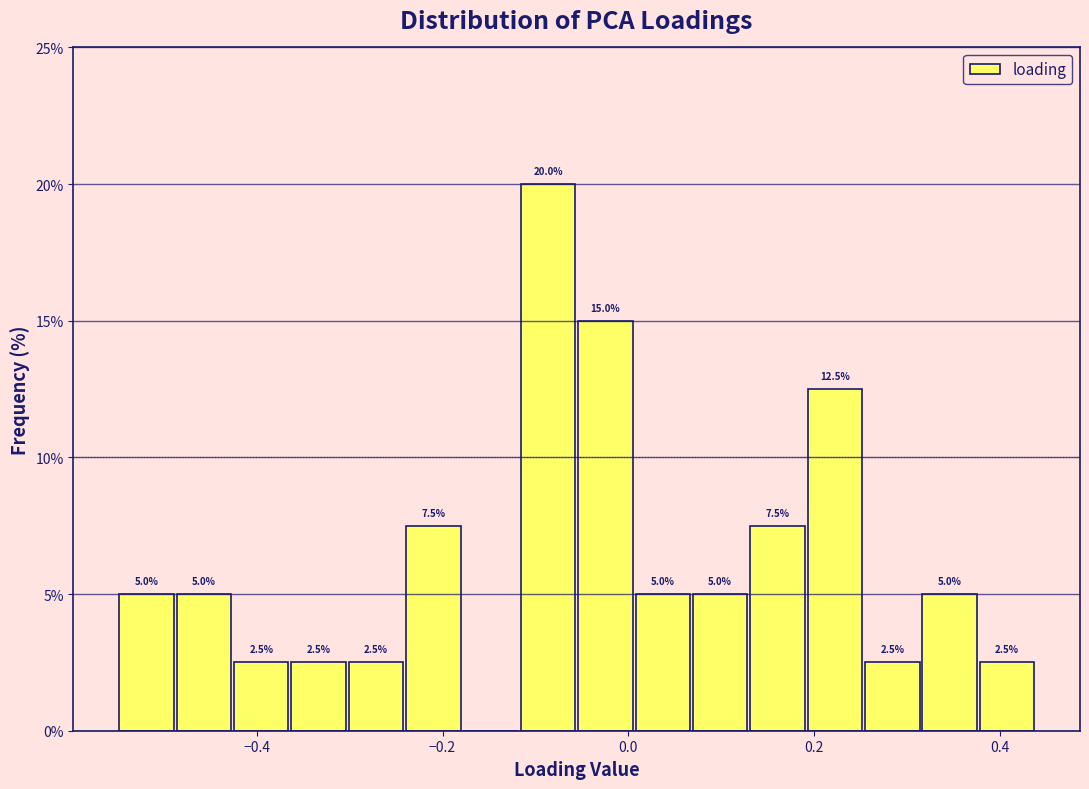

Read against the x-axis, roughly where is the centre of the tallest bar?

-0.08